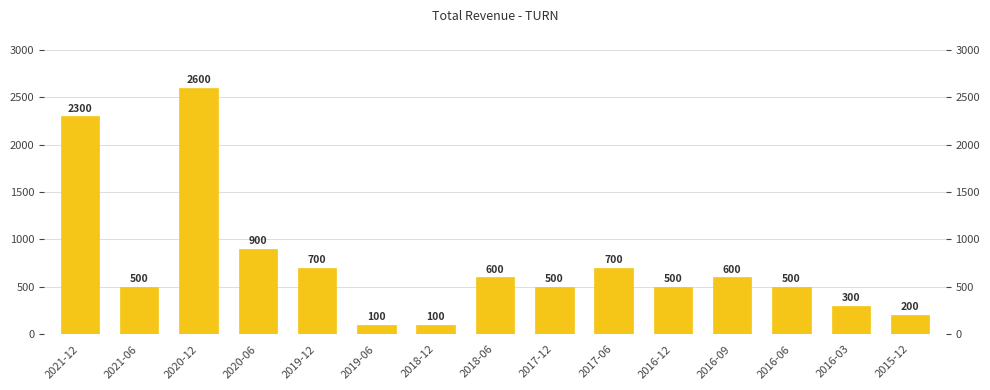

What is the label of the 12th bar from the left?

2016-09